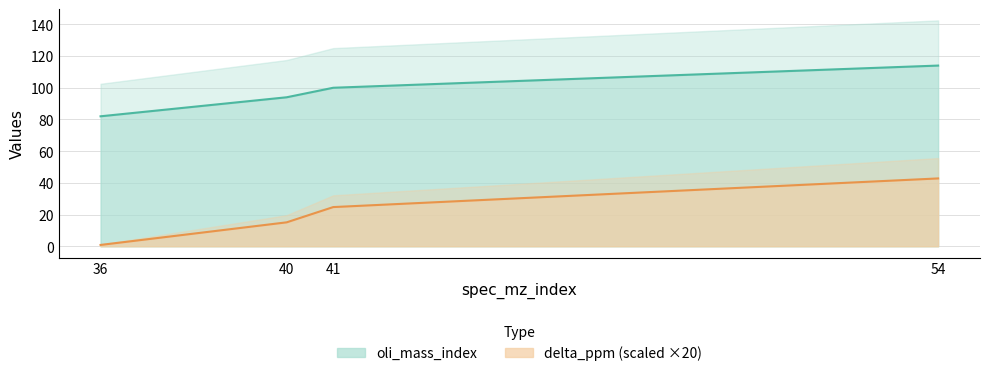

What are all the series names shown in the legend?

oli_mass_index, delta_ppm